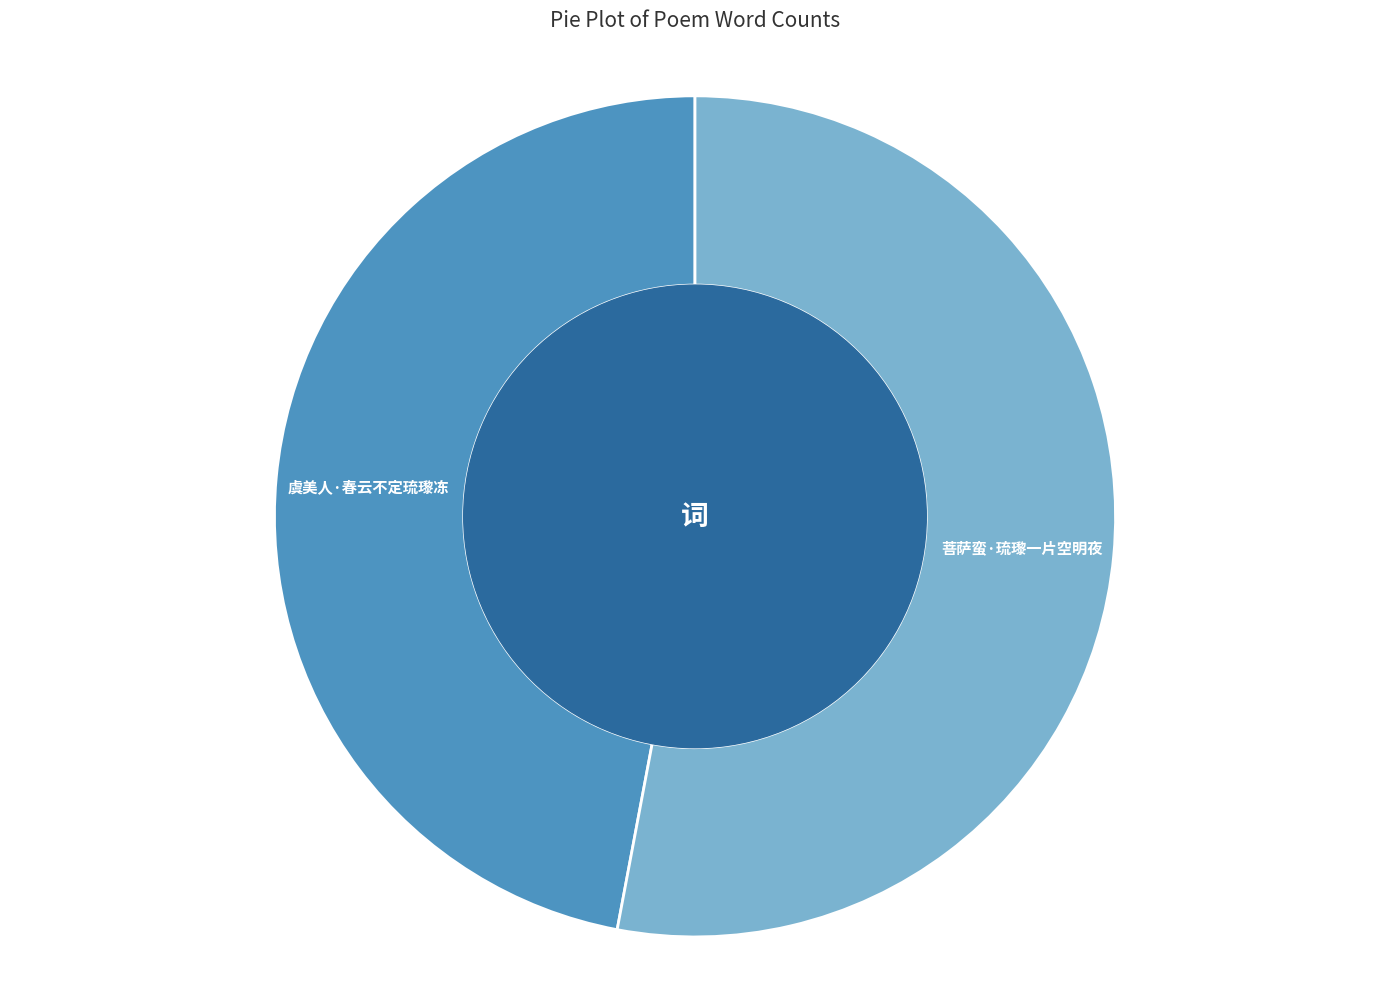

How many segments does this pie chart have?

2